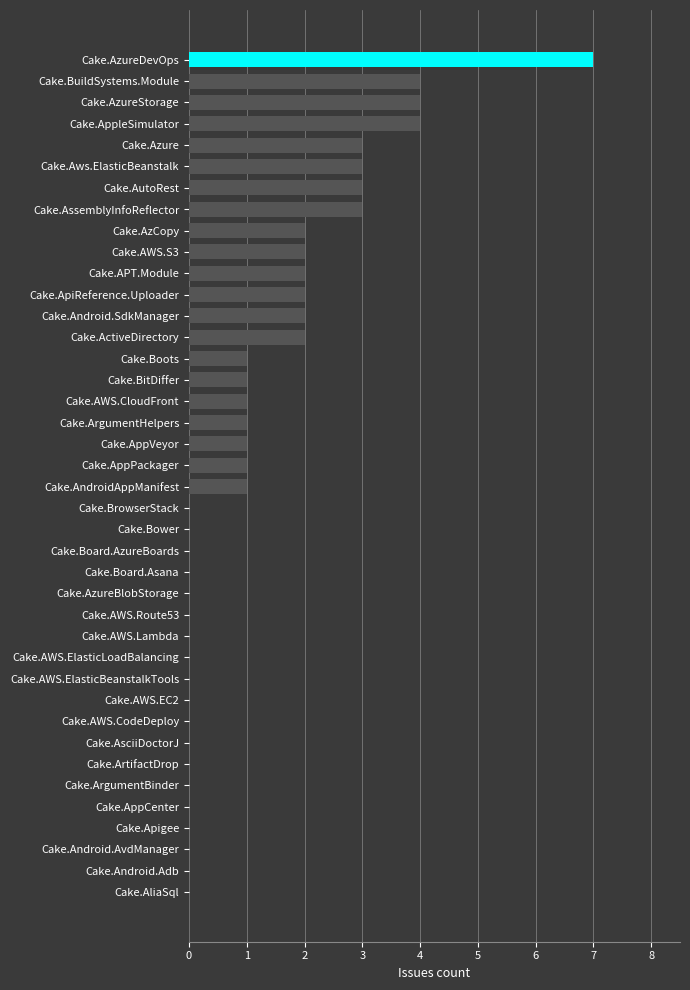

Which category has the highest value across all series?

Cake.AzureDevOps